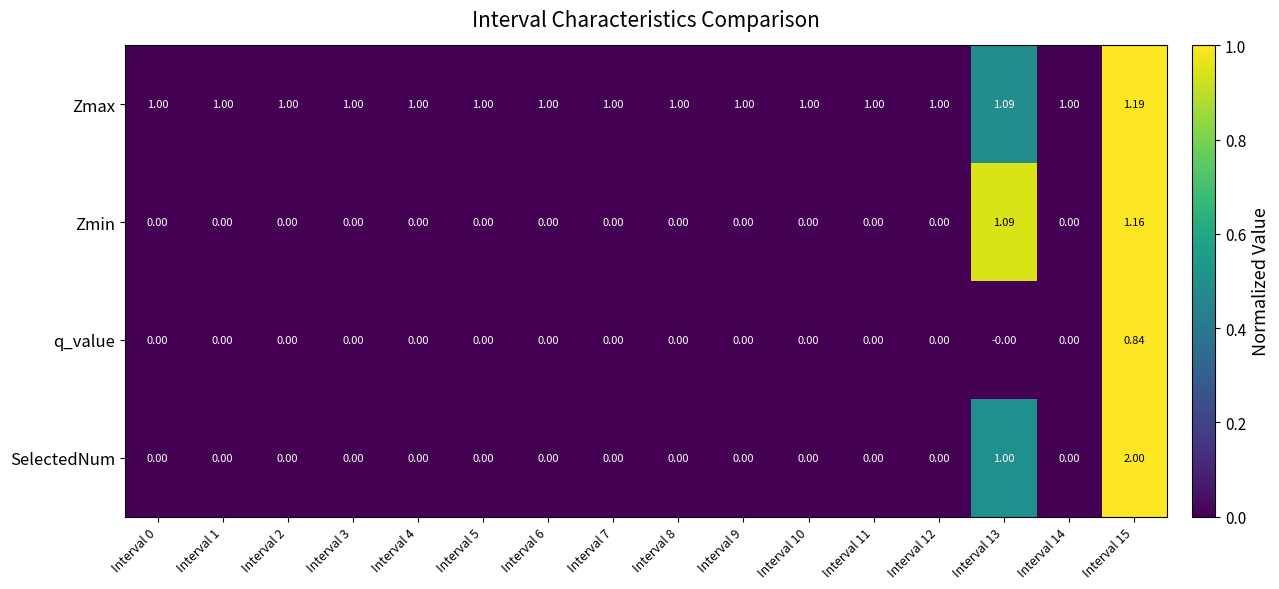

Which series has the largest total across all categories?

Zmax